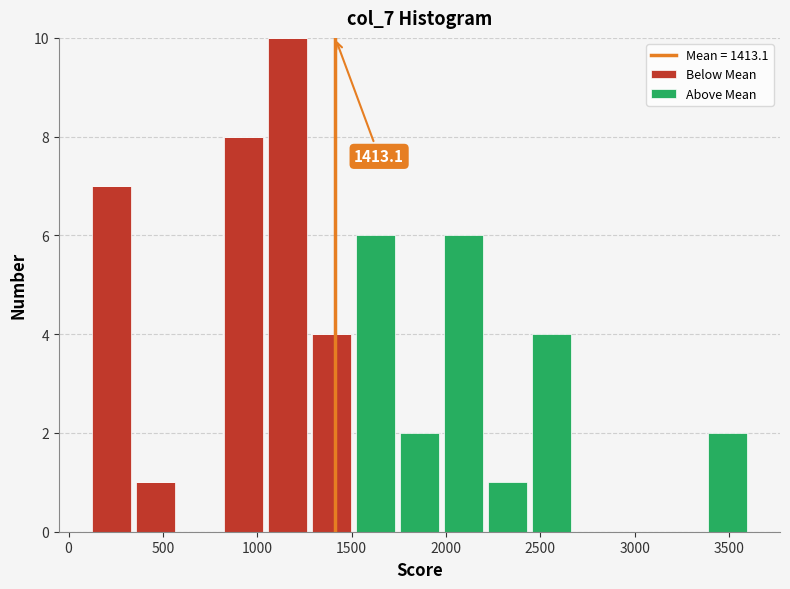

Which range on the x-axis has the tallest stacked bar (by total height)?

1050 to 1300